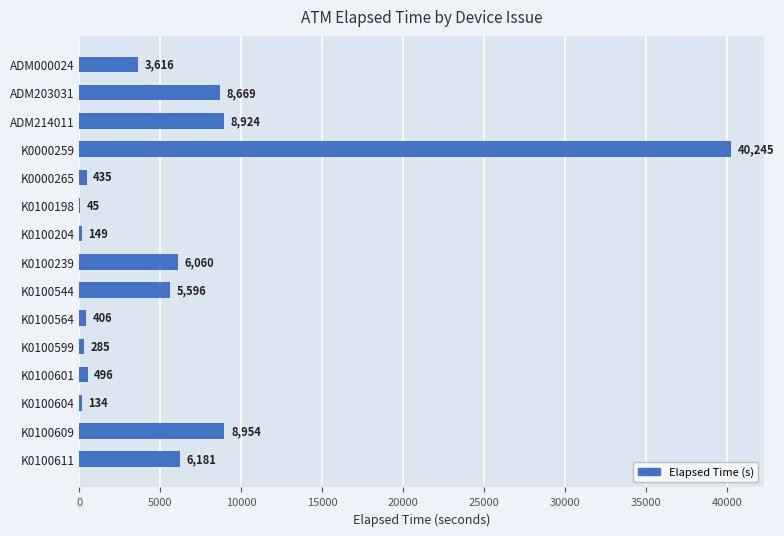

Reading top to bottom, transcribe all the data shown in this chart.

ADM000024=3616	ADM203031=8669	ADM214011=8924	K0000259=40245	K0000265=435	K0100198=45	K0100204=149	K0100239=6060	K0100544=5596	K0100564=406	K0100599=285	K0100601=496	K0100604=134	K0100609=8954	K0100611=6181